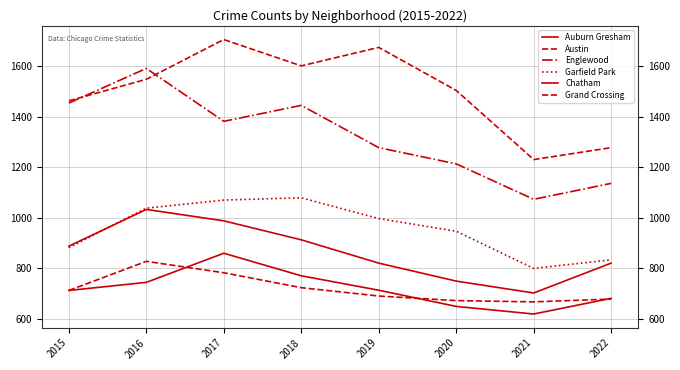

Reading left to right, extract all data points from this chart.

Auburn Gresham: 888	1033	988	913	821	750	703	821
Austin: 1462	1547	1704	1600	1673	1503	1230	1277
Englewood: 1453	1590	1381	1444	1277	1213	1073	1136
Garfield Park: 882	1038	1070	1079	997	947	800	834
Chatham: 713	745	860	771	714	650	620	682
Grand Crossing: 713	828	783	724	691	673	668	679